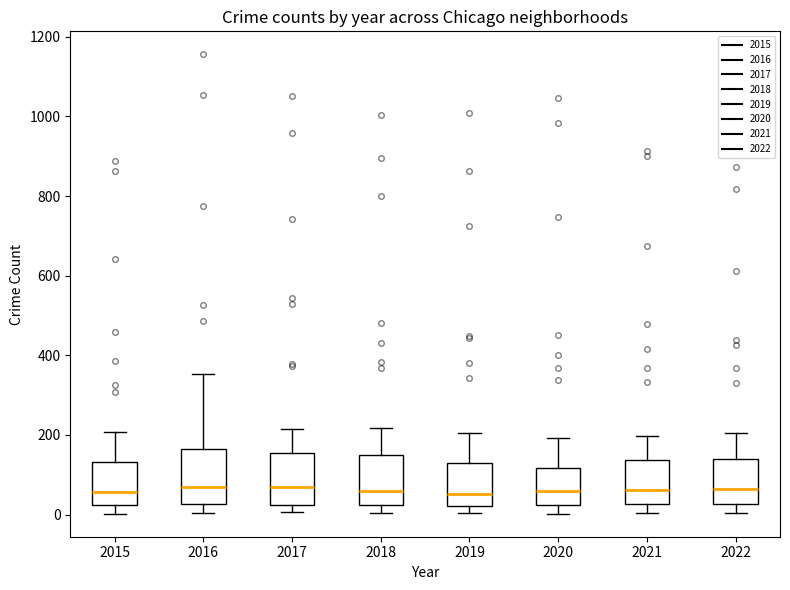

Reading left to right, read every box against the y-axis: the position of its median line, the range the box covers, and the ends of its whiskers. The values are not printed on the chart, so give them approximately, as read against the axis.

2015: median 60, box 20 to 140, whiskers 0 to 200
2016: median 60, box 20 to 160, whiskers 0 to 360
2017: median 80, box 20 to 160, whiskers 0 to 220
2018: median 60, box 20 to 140, whiskers 0 to 220
2019: median 60, box 20 to 140, whiskers 0 to 200
2020: median 60, box 20 to 120, whiskers 0 to 200
2021: median 60, box 20 to 140, whiskers 0 to 200
2022: median 60, box 20 to 140, whiskers 0 to 200